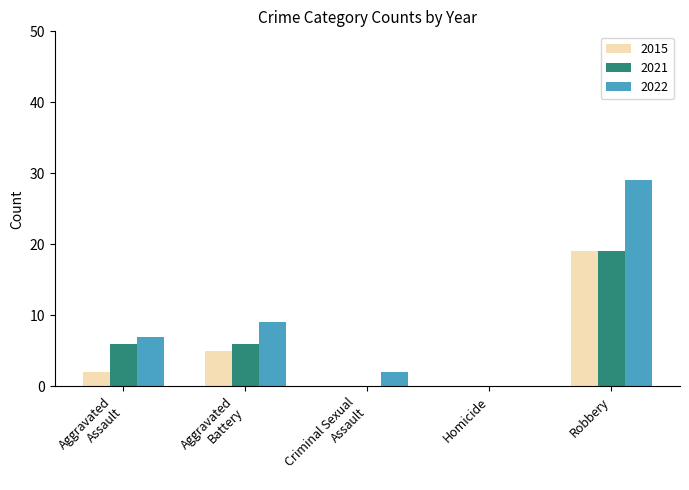

The 2015 series shows 0 at Homicide. True or false?

True